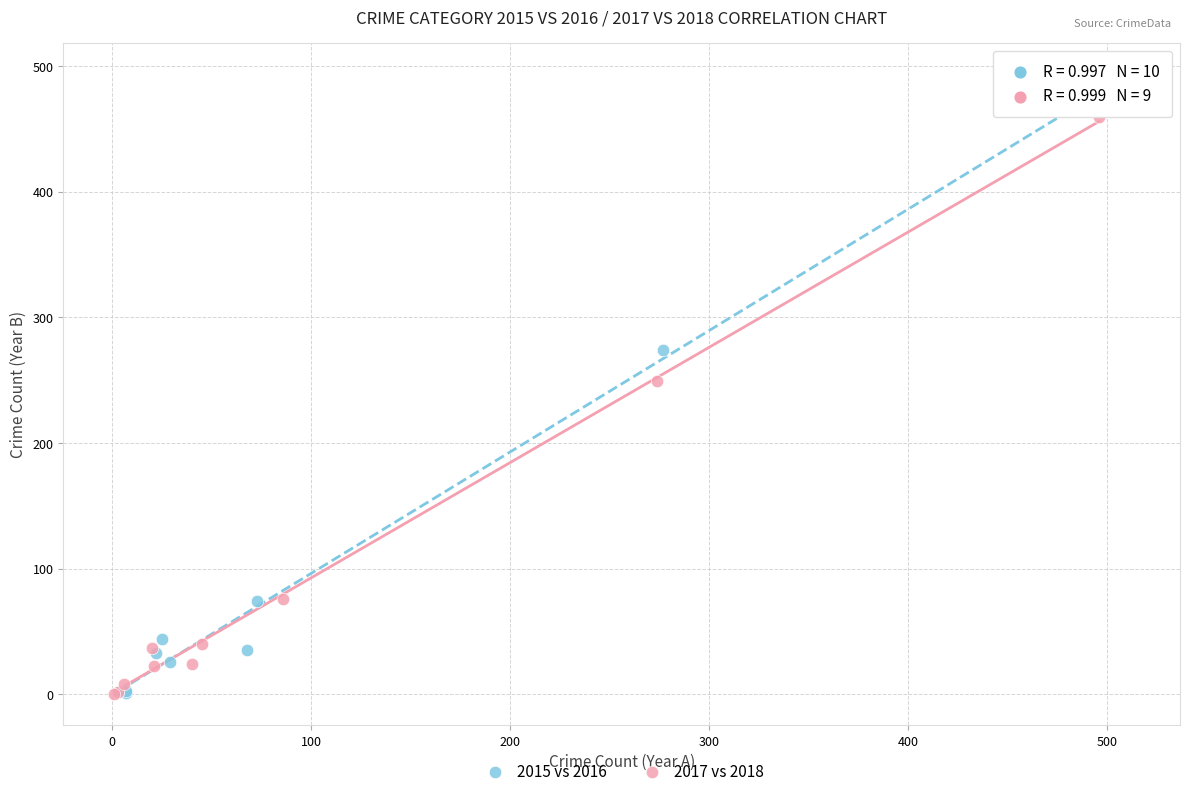

Which series reaches the maximum Y coordinate?

2015 vs 2016